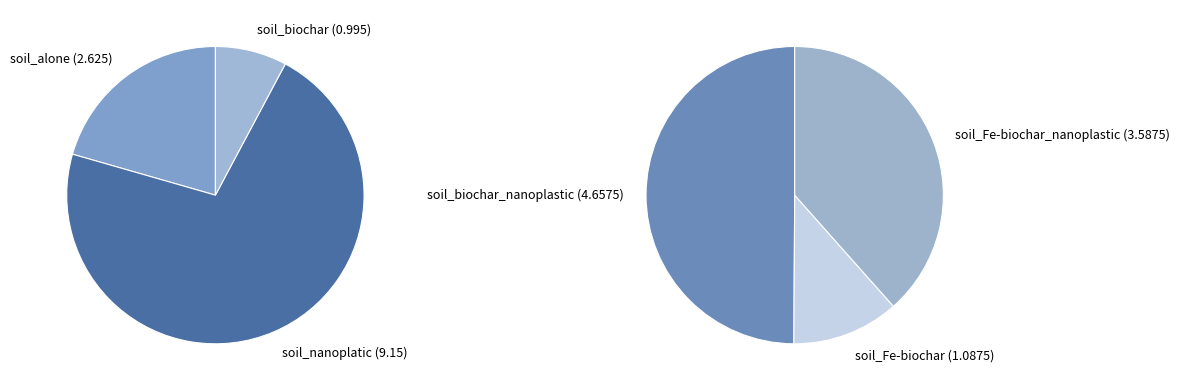

Rank the categories by value from highest to lowest.

soil_nanoplatic, soil_biochar_nanoplastic, soil_Fe-biochar_nanoplastic, soil_alone, soil_Fe-biochar, soil_biochar